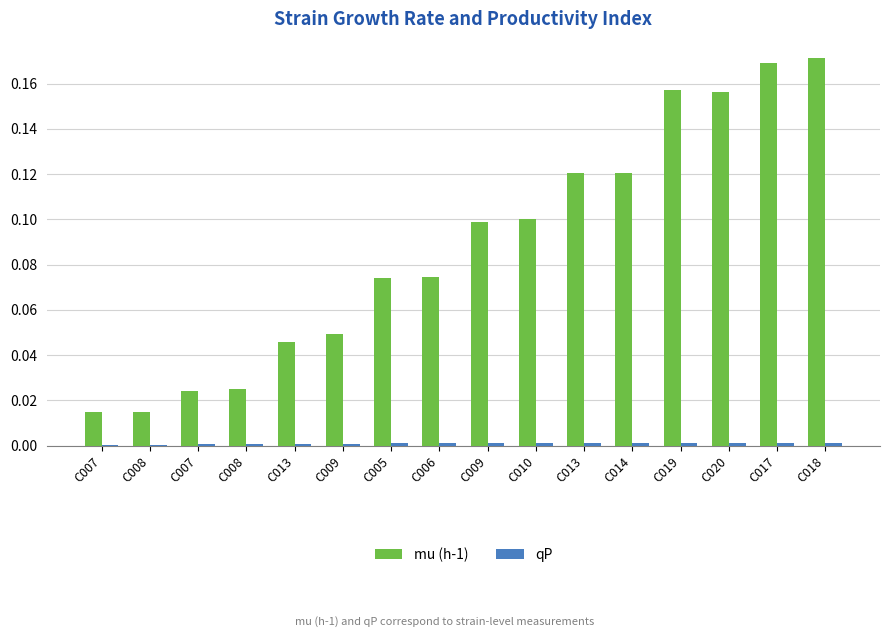

How many distinct data groups are displayed?

2